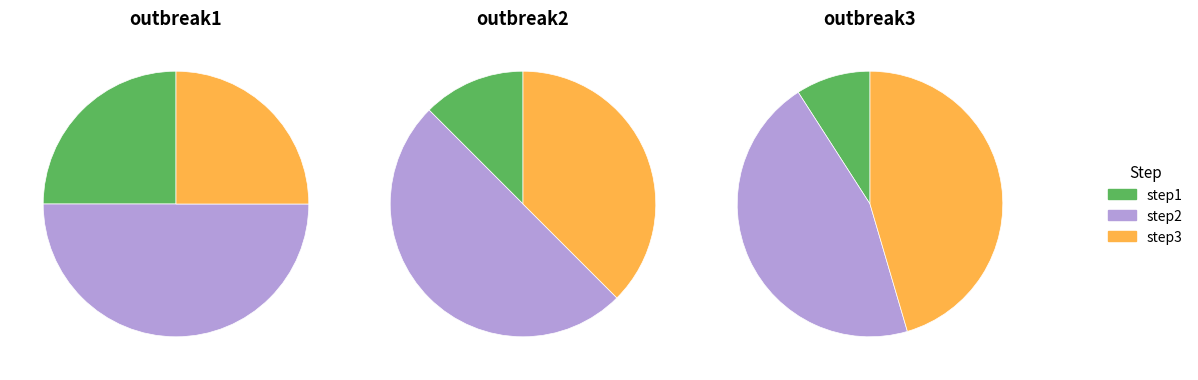

True or false: step2 accounts for 45% of the total.

True